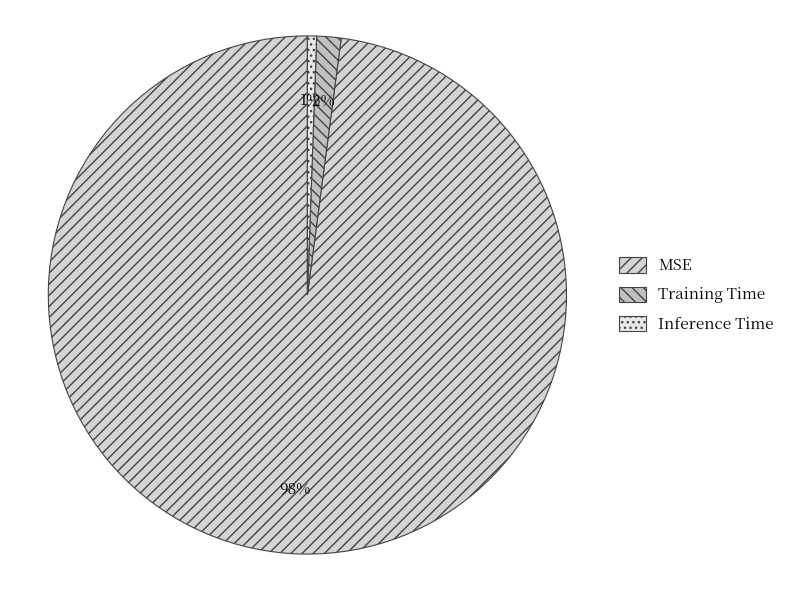

How many slices are in this pie chart?

3